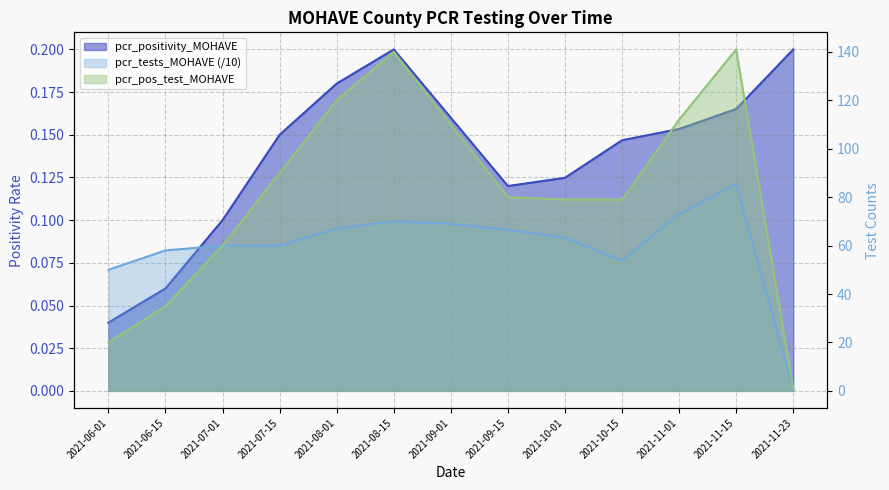

True or false: pcr_pos_test_MOHAVE has more than 0 points higher than both neighbors.

True